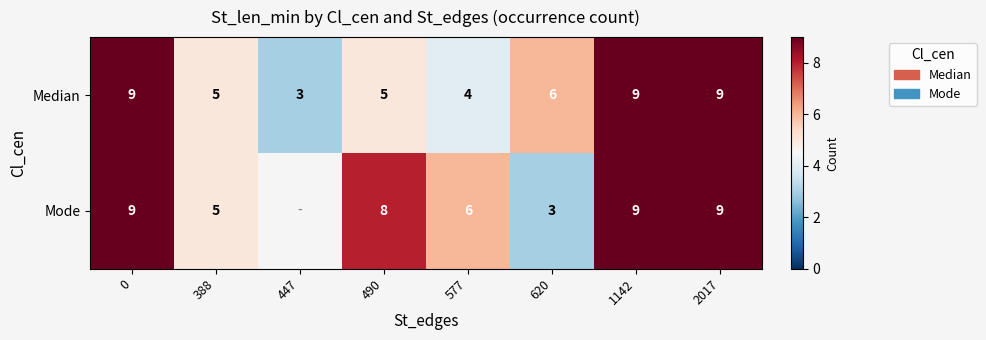

Is the value of Median at 620 greater than the value of Mode at 1142?

No